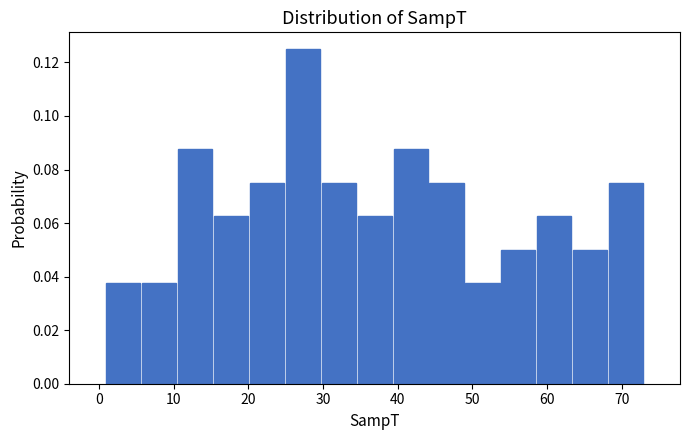

Which range on the x-axis has the tallest bar?

25 to 30